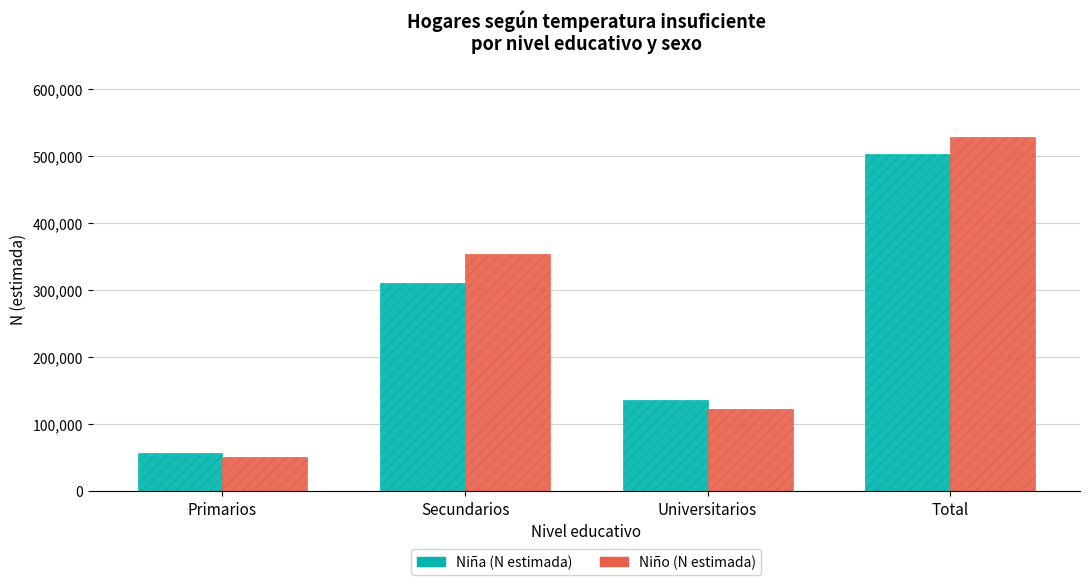

Is the value of Niña (N estimada) at Secundarios greater than the value of Niño (N estimada) at Universitarios?

Yes